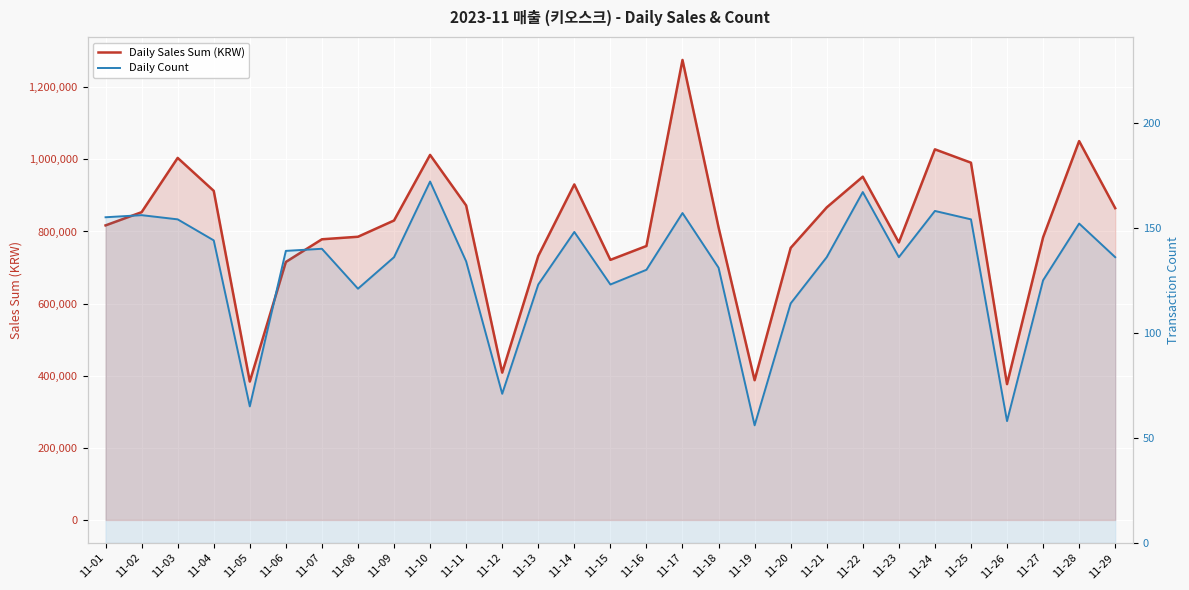

True or false: Daily Count and Daily Sales Sum (KRW) intersect in this chart.

False